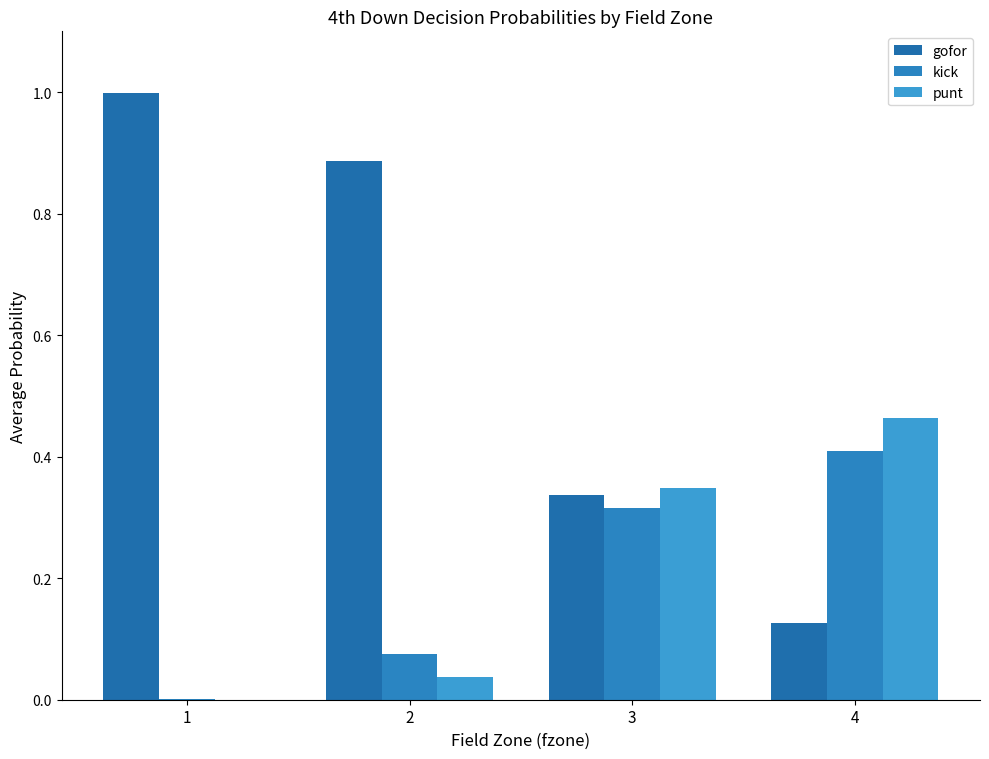

How many data points in punt are above 0?

3